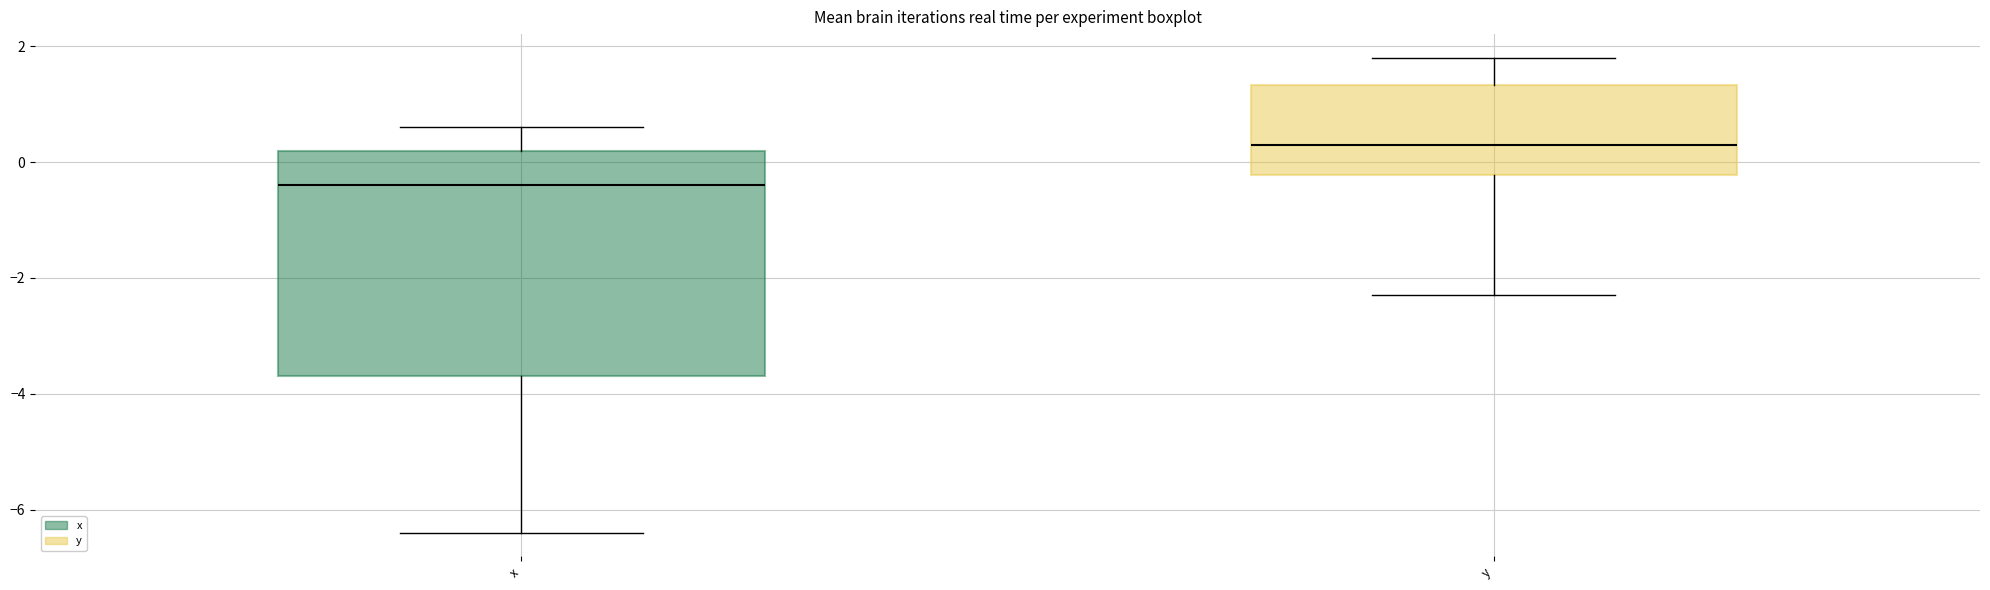

Which box is the tallest, from its lower edge to its upper edge?

x